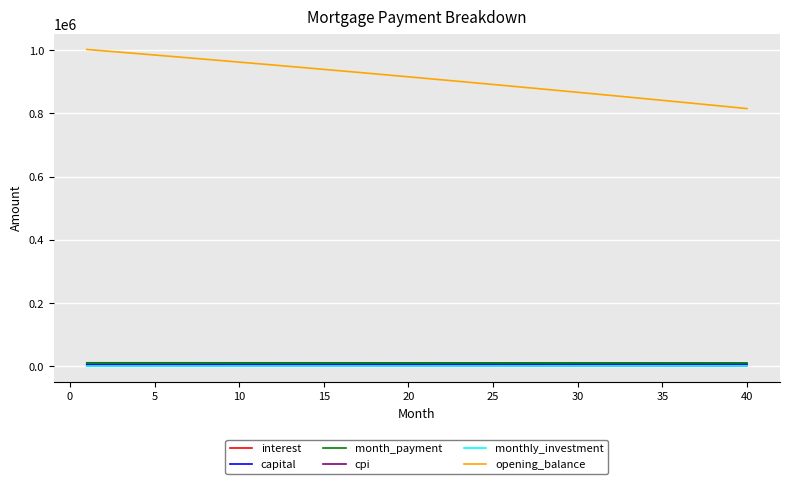

Which series has the largest range (max minus min)?

opening_balance